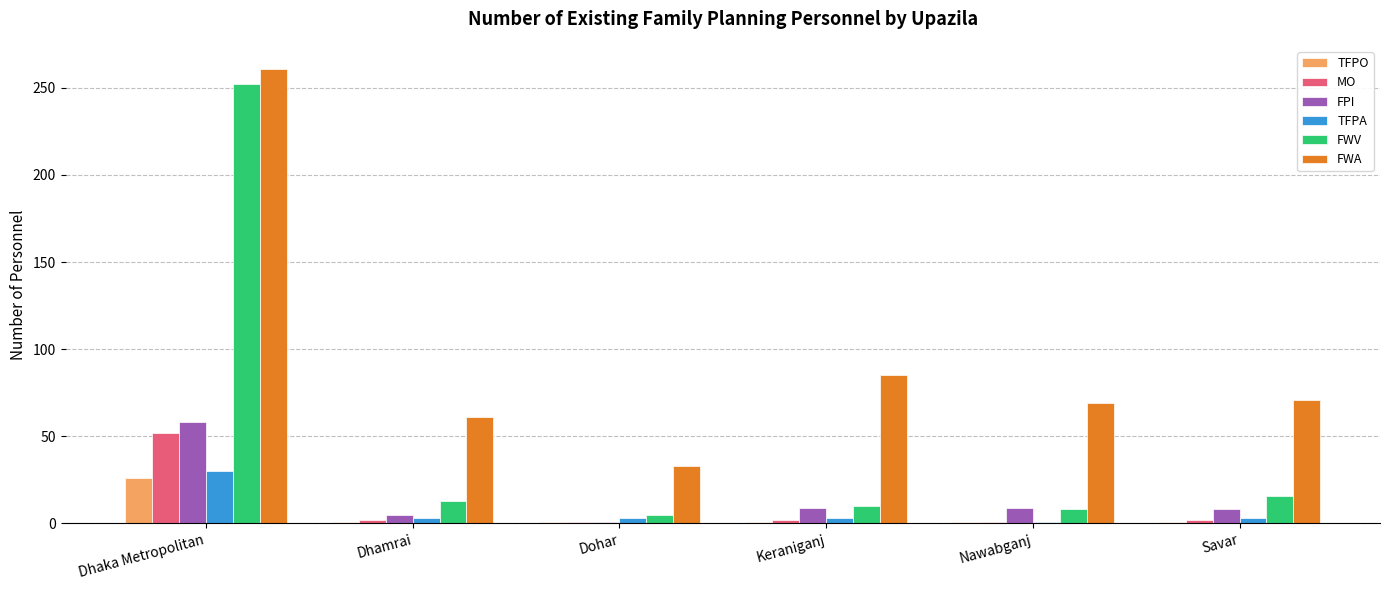

At which category is the sum across all series the highest?

Dhaka Metropolitan